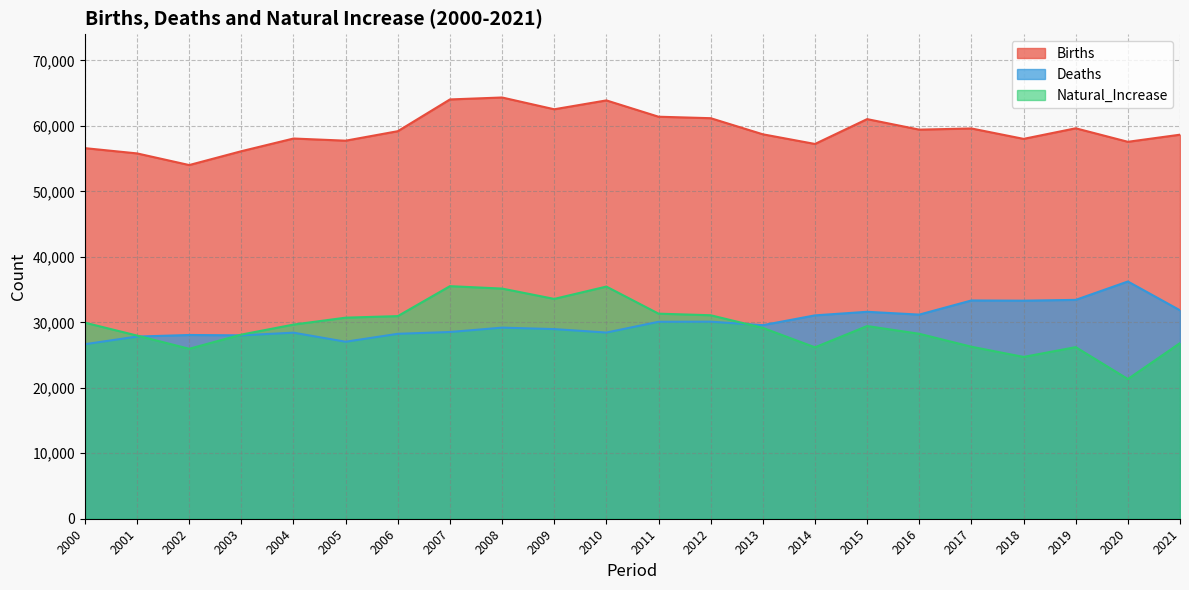

Rank the categories by Deaths value from highest to lowest.

2020, 2019, 2017, 2018, 2021, 2015, 2016, 2014, 2012, 2011, 2013, 2008, 2009, 2007, 2010, 2004, 2006, 2002, 2003, 2001, 2005, 2000